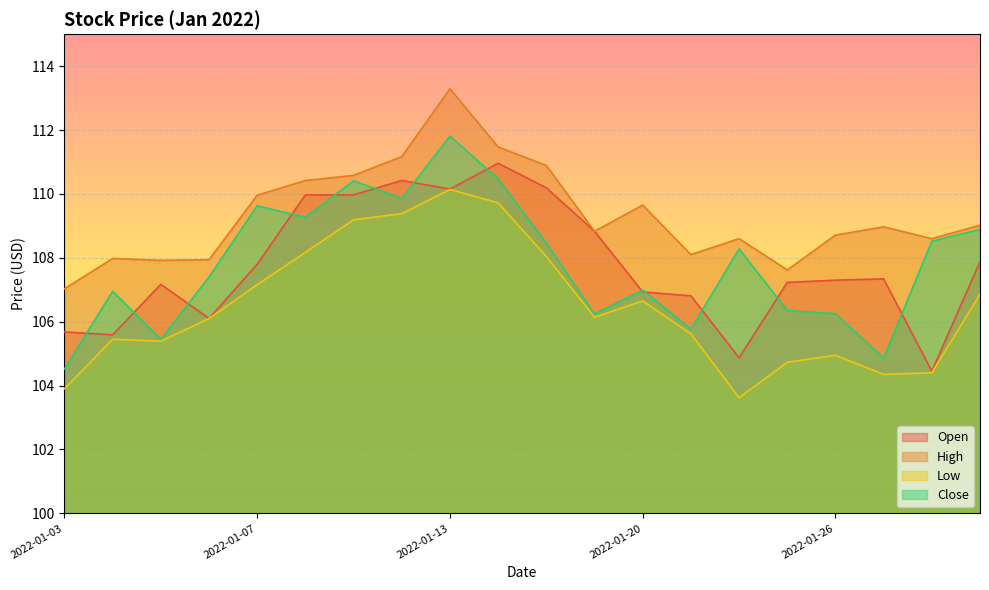

True or false: High and Open cross at least once.

False